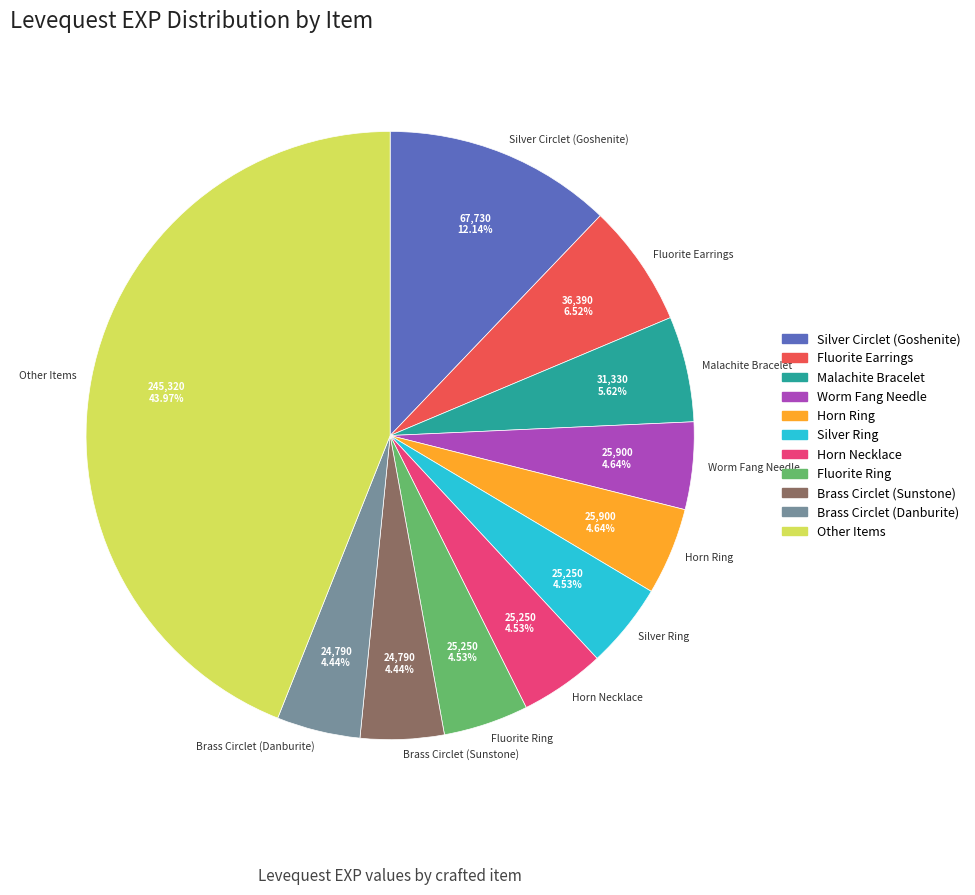

Does any single category account for the majority?

No